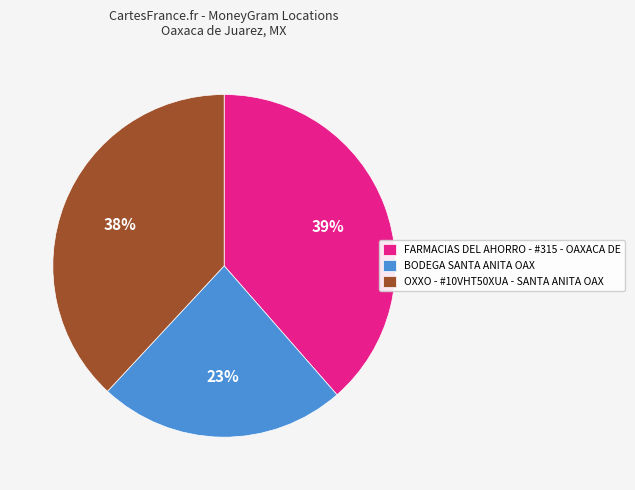

Does BODEGA SANTA ANITA OAX account for over 50% of the chart?

No